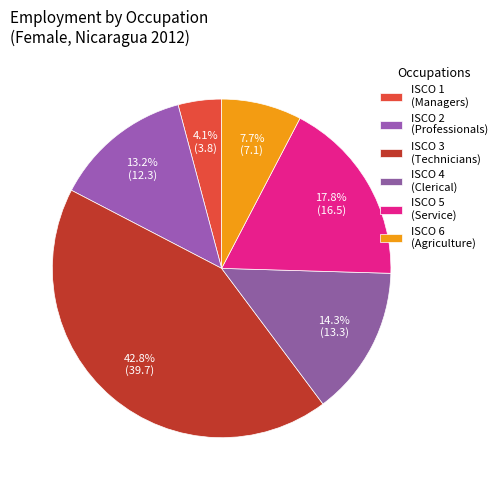

How many segments does this pie chart have?

6